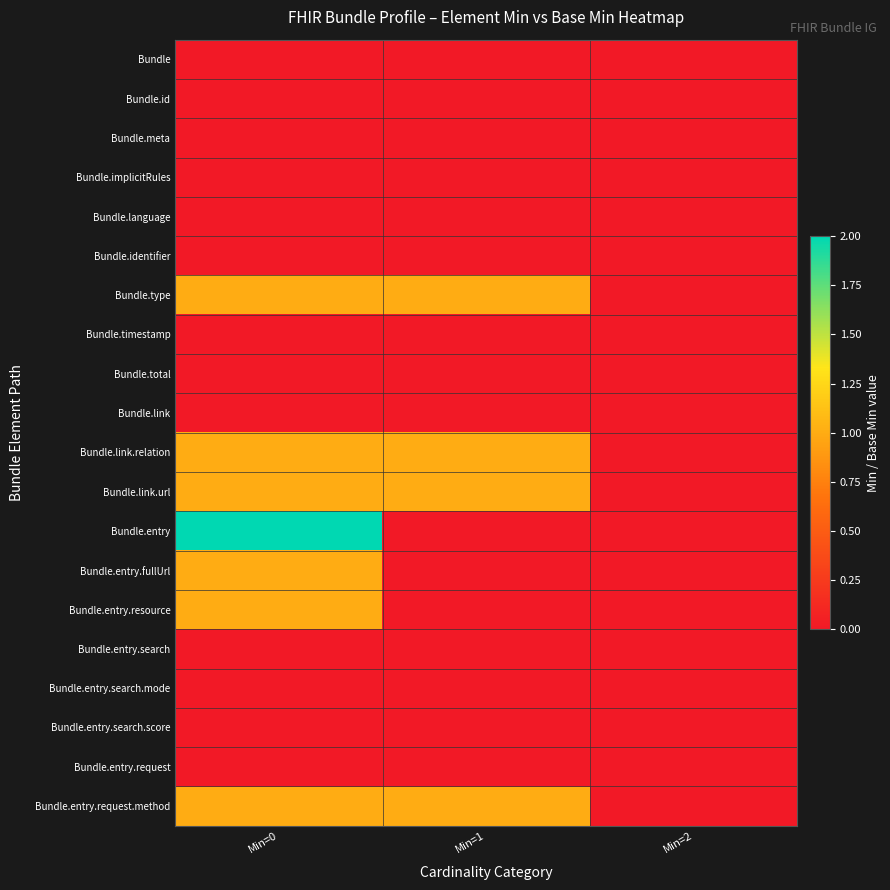

At how many categories does at least one series exceed 1?

1